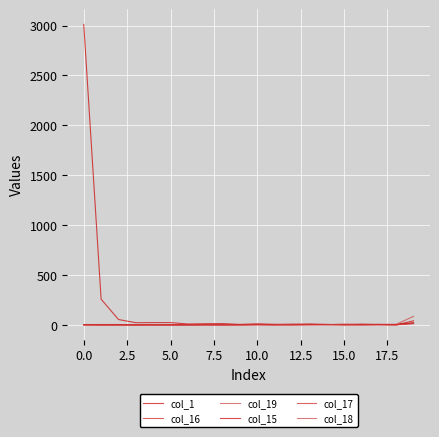

Is this an area chart (filled region under the line)?

No